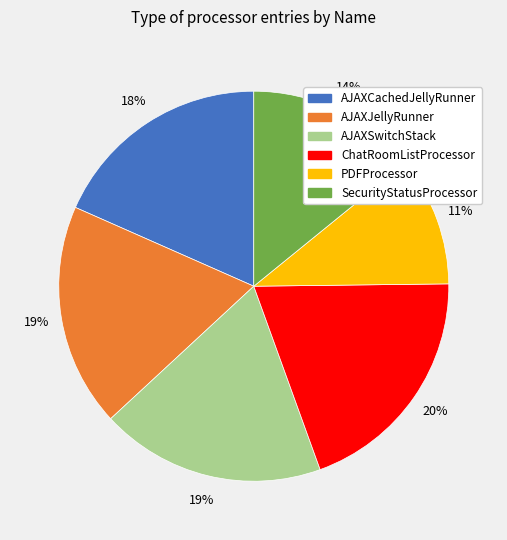

How many slices are in this pie chart?

6